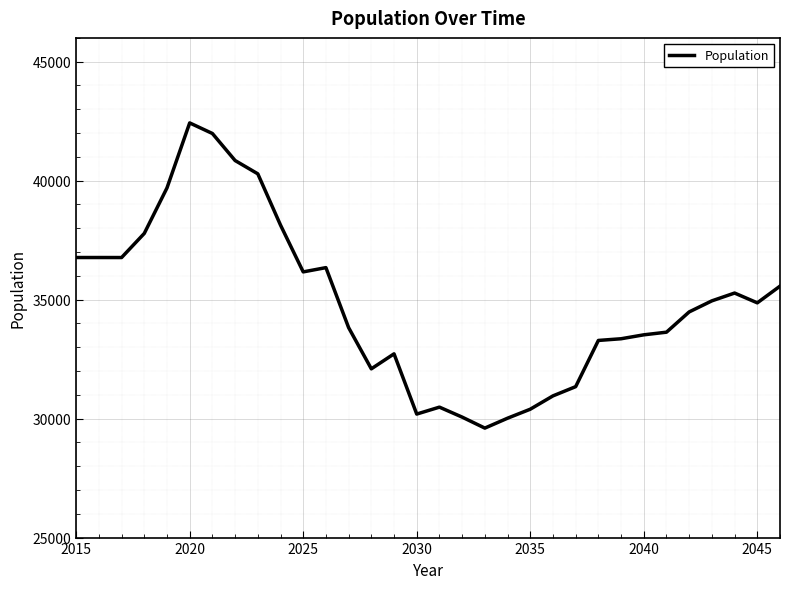

What is the minimum value shown in the chart?

29601